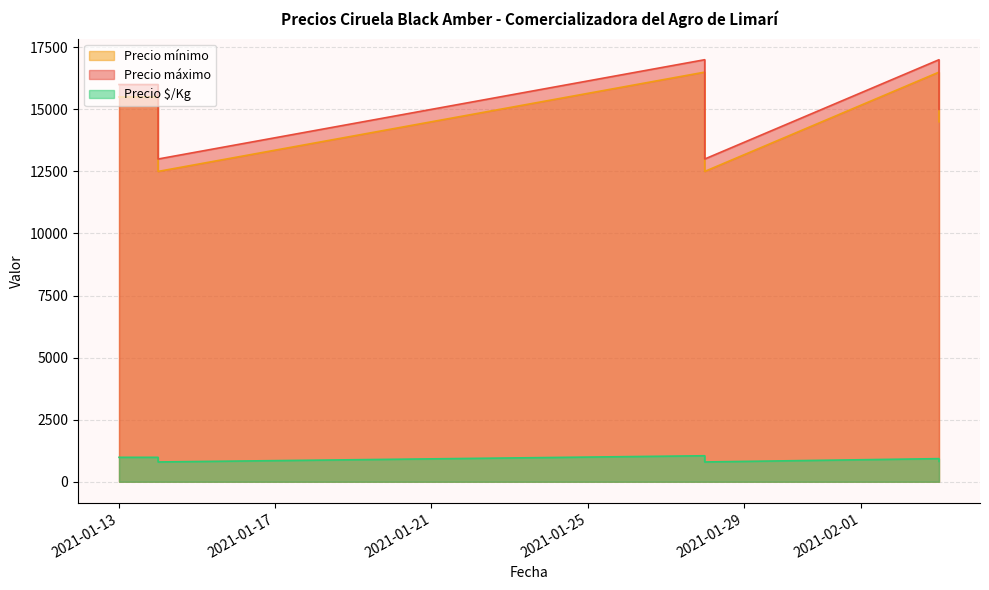

Is the value of Precio mínimo at 2021-01-14 greater than the value of Precio $/Kg at 2021-02-03?

Yes